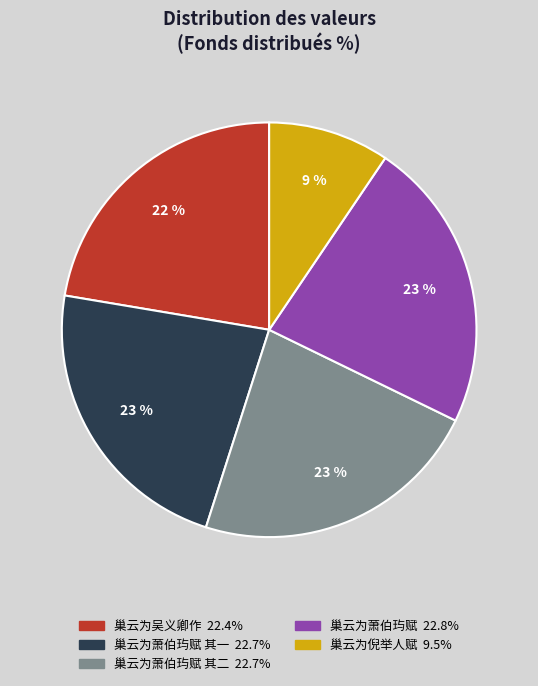

Is there any slice that represents more than half of the pie?

No